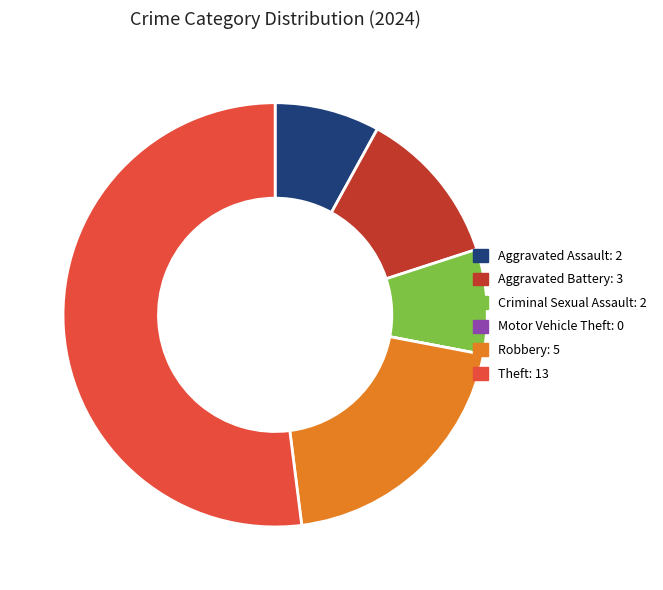

Which slice is the largest?

Theft